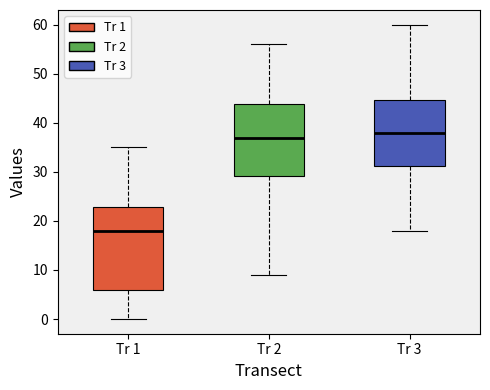

Reading left to right, transcribe this box plot: for each box, give where its median line is, the range the box spans, and where its two whiskers end, as read against the y-axis. The values are not printed on the chart, so give them approximately, as read against the axis.

Tr 1: median 18, box 6 to 23, whiskers 0 to 35
Tr 2: median 37, box 29 to 44, whiskers 9 to 56
Tr 3: median 38, box 31 to 45, whiskers 18 to 60